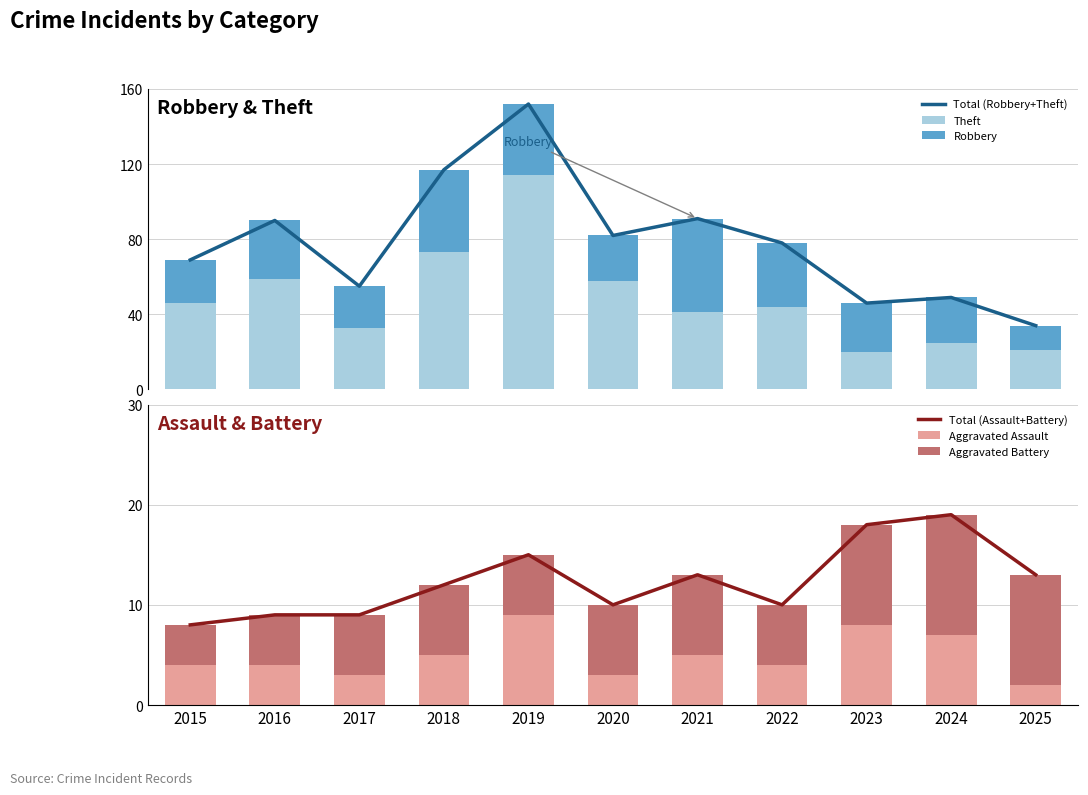

True or false: Total (Robbery+Theft) has a value of 49 at 2024.

True